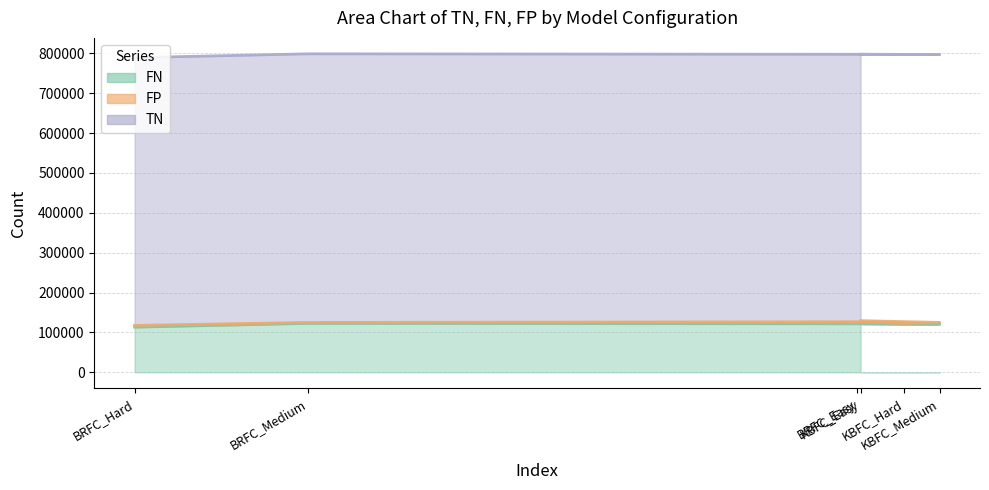

What value does the FN series have at KBFC_Easy?

121635